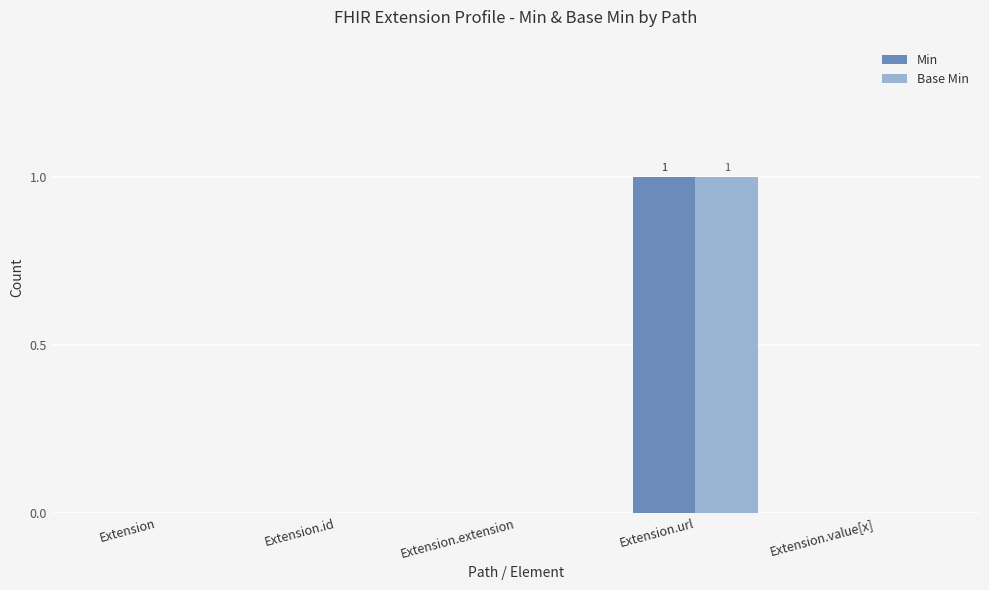

At which category is the sum across all series the highest?

Extension.url